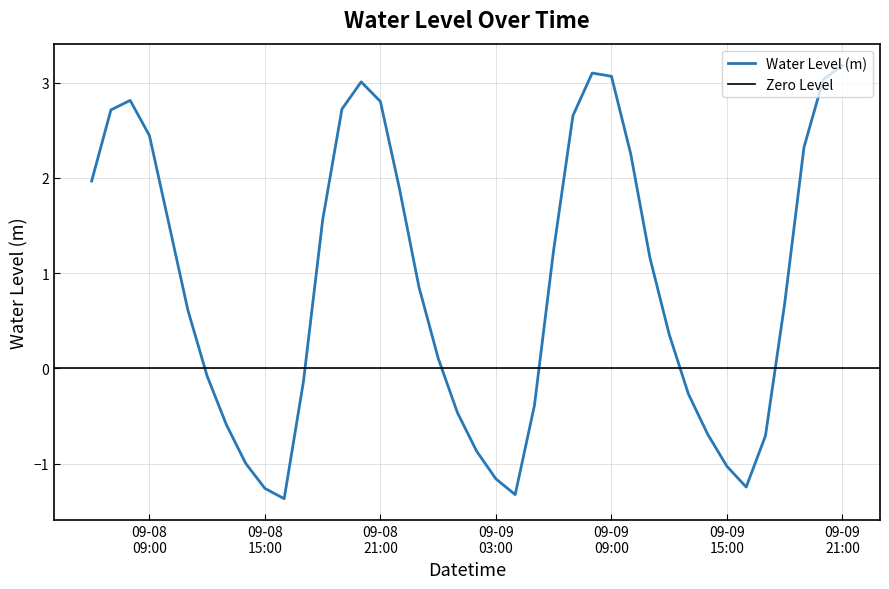

Is it true that the value at 2025-09-08 12:00:00 is -0.1?

True